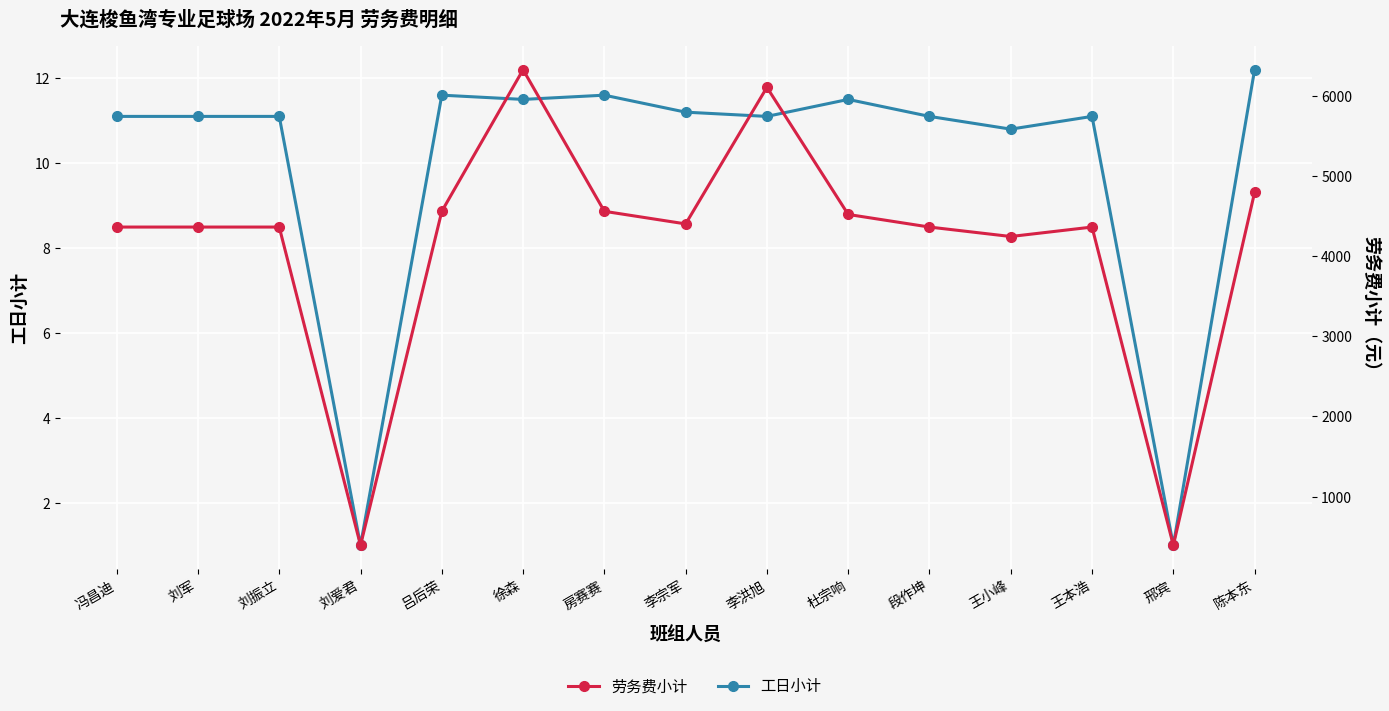

What is the approximate value of 劳务费小计 at 李宗军?

4401.6